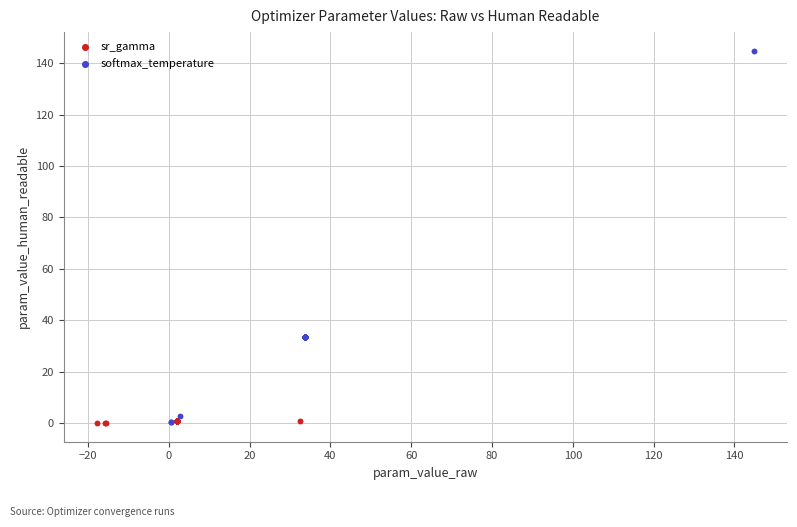

Which series contains the highest Y value?

softmax_temperature